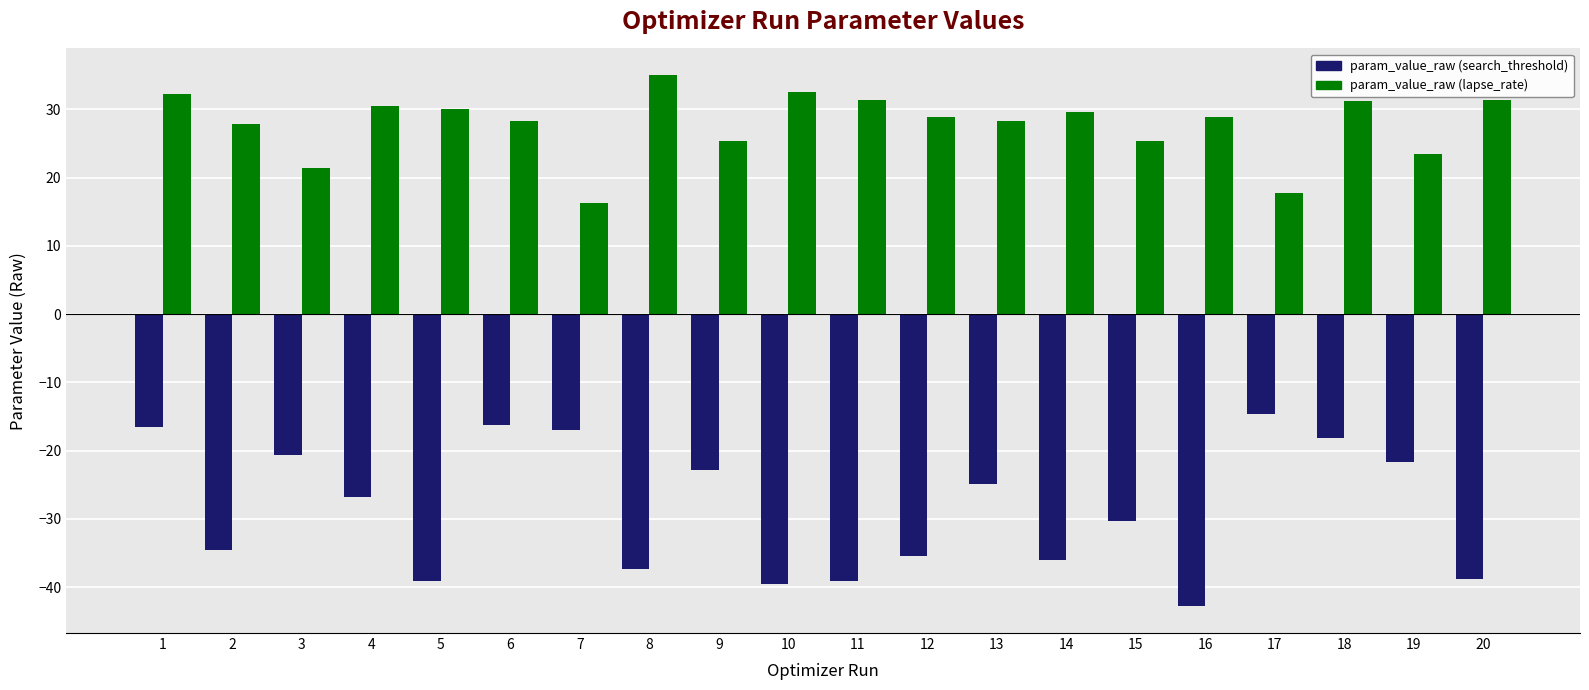

What is the sum of all param_value_raw (lapse_rate) values?

556.1